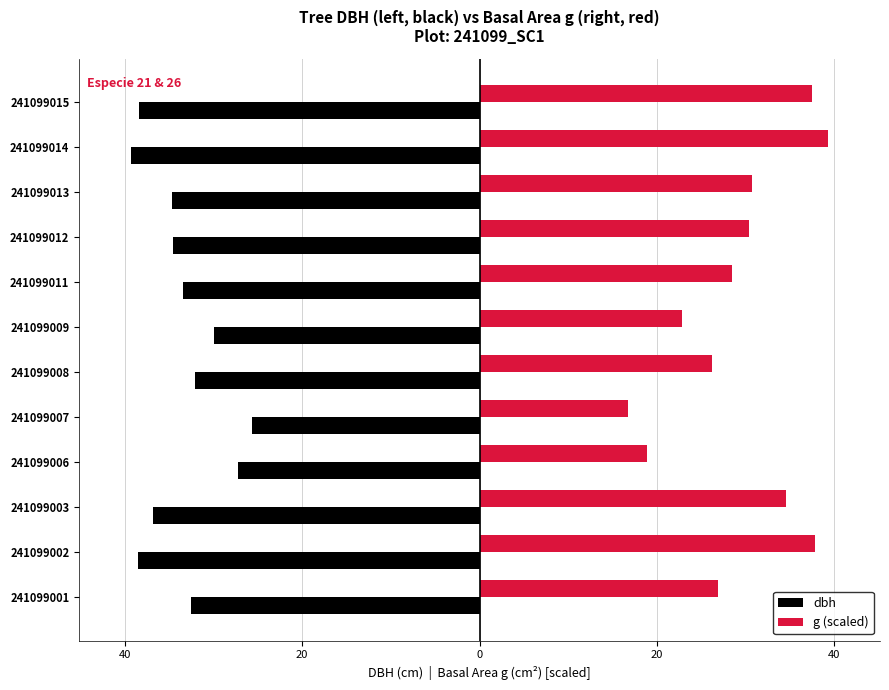

What are all the series names shown in the legend?

dbh, g (scaled)